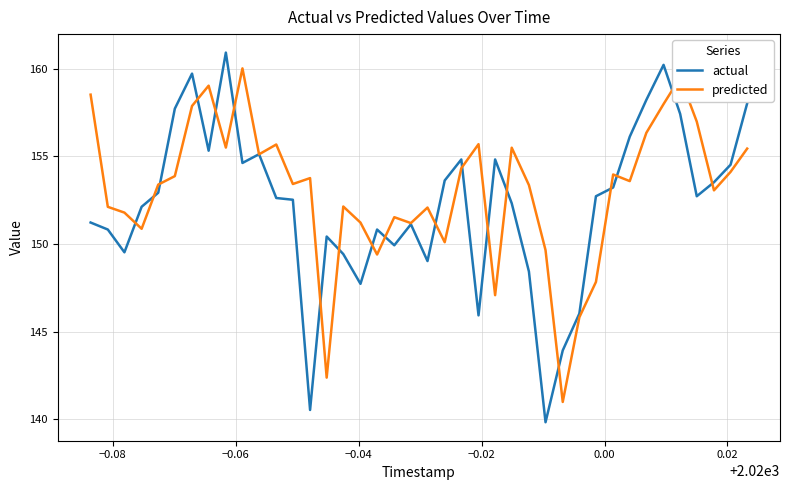

How many lines are shown in the chart?

2